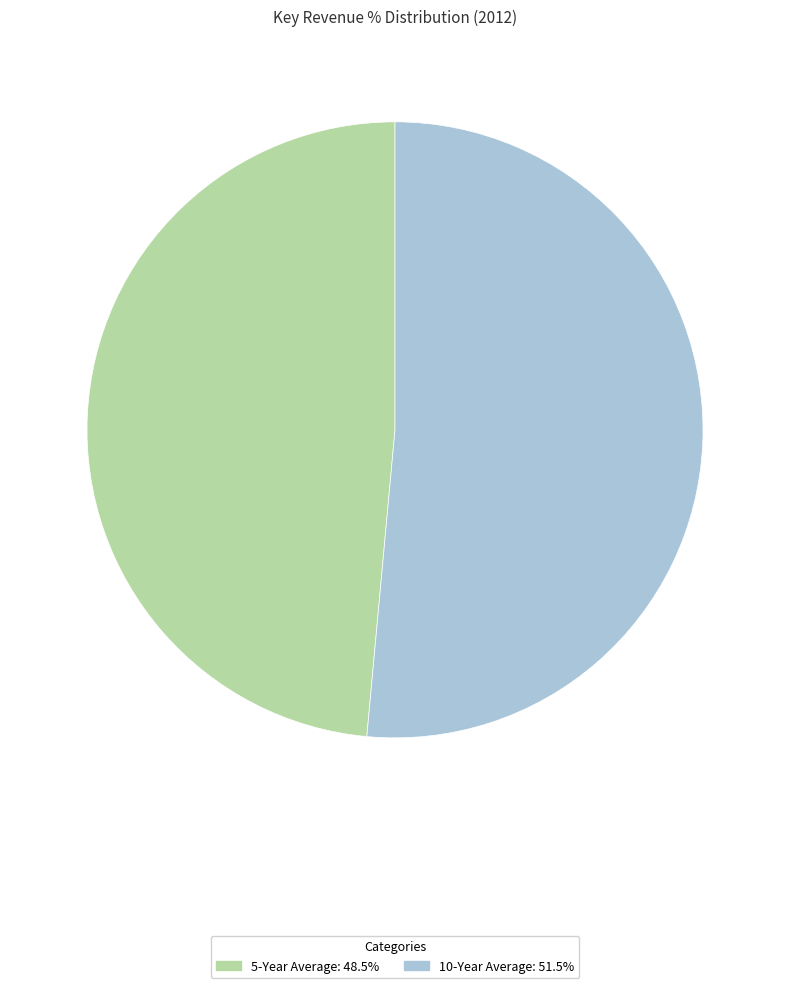

How many slices are in this pie chart?

2